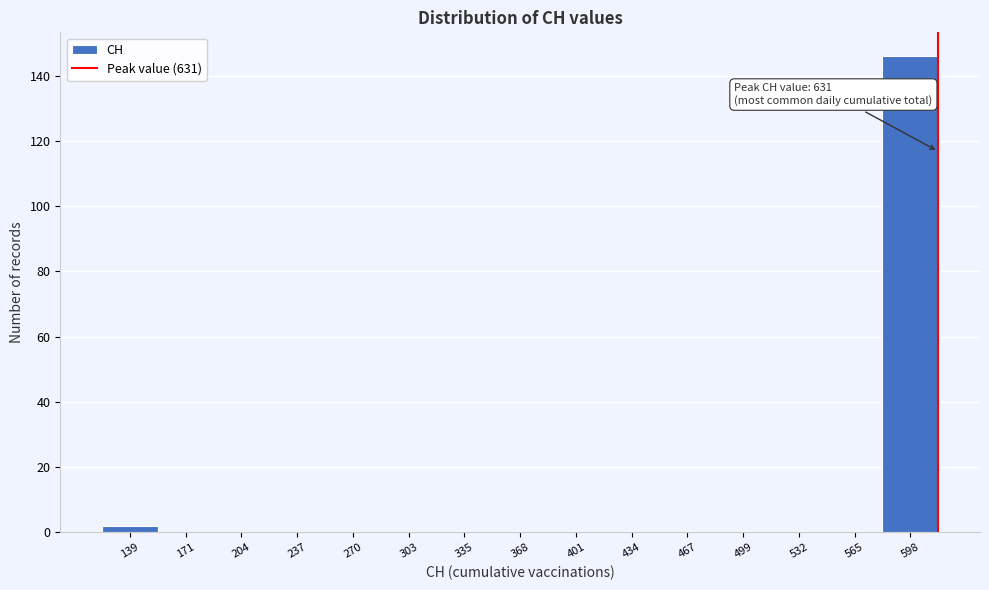

Reading left to right, transcribe all the data shown in this chart.

139=2	171=0	204=0	237=0	270=0	303=0	335=0	368=0	401=0	434=0	467=0	499=0	532=0	565=0	598=146